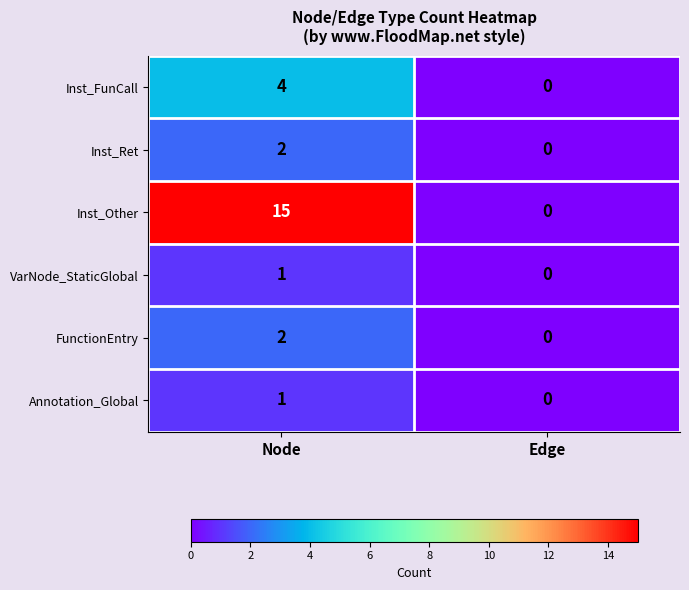

What is the difference between the maximum and minimum values in the Inst_Other series?

15